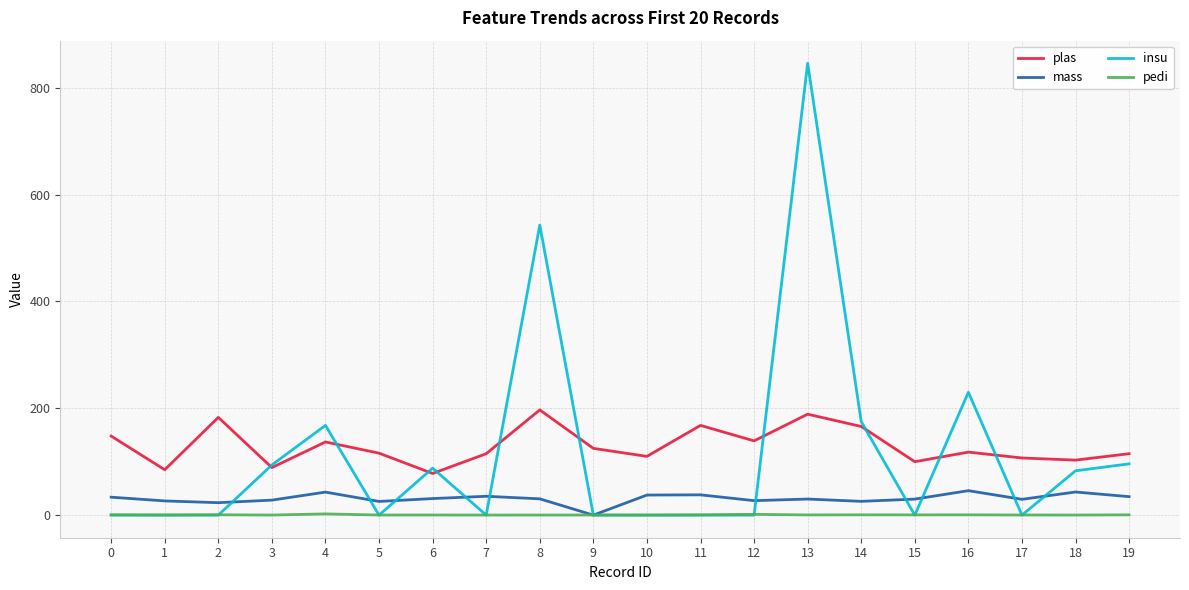

The insu series shows 230.0 at 16. True or false?

True